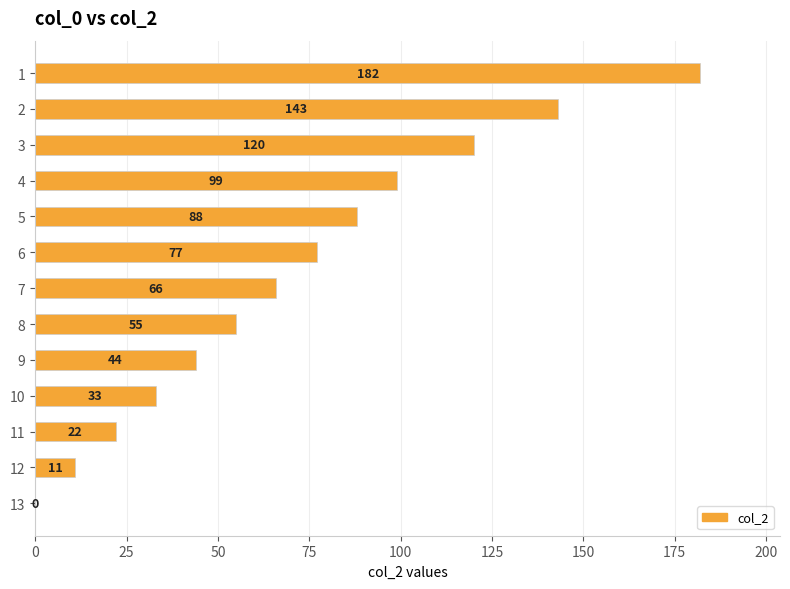

What is the sum of all values?

940